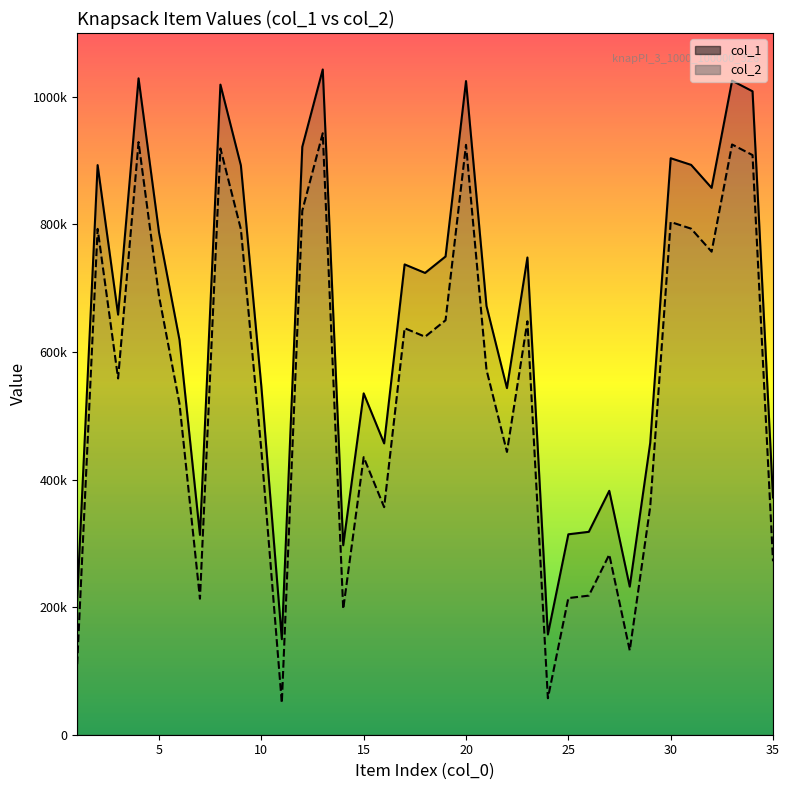

What is the approximate value of col_1 at 6, to the nearest 50?

61900